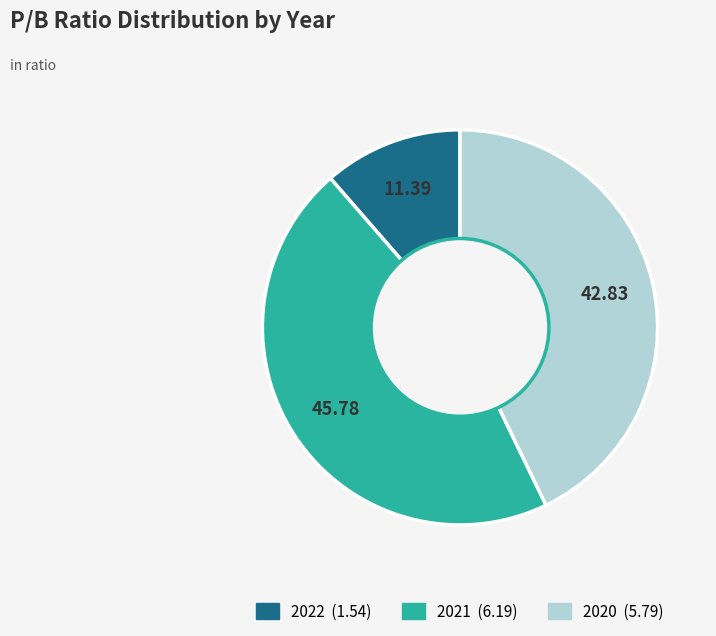

How many slices are in this pie chart?

3